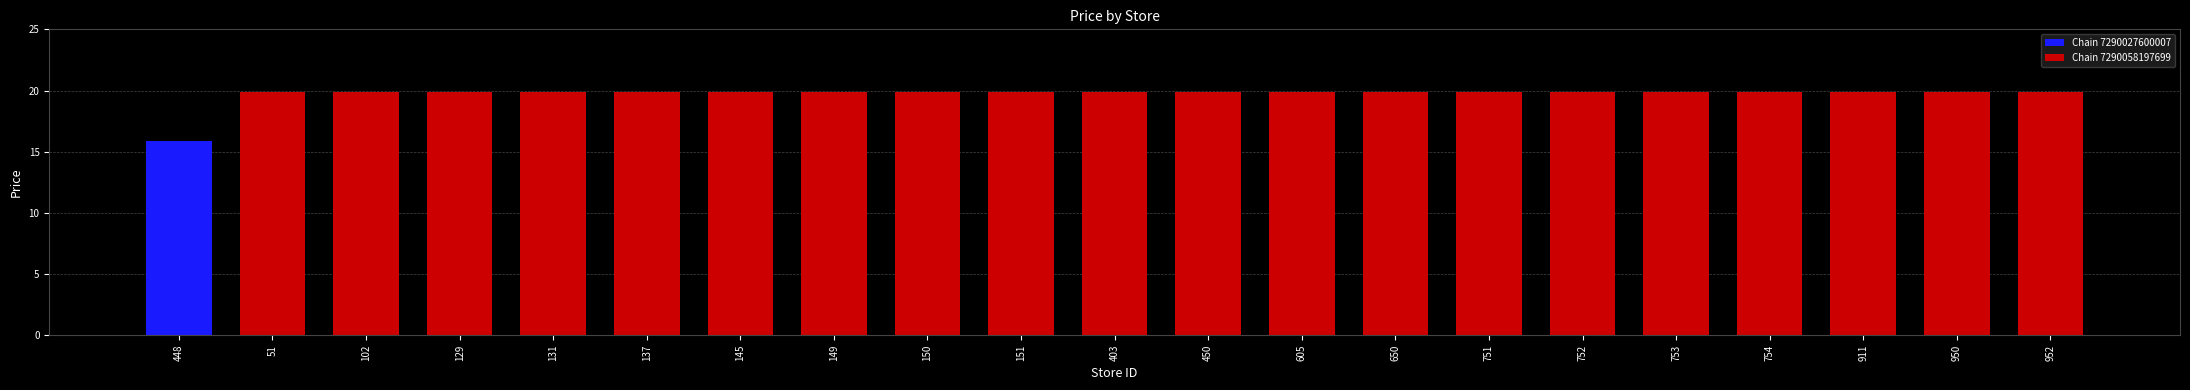

Reading right to left, what are all the values shown in this chart?

952=19.9	950=19.9	911=19.9	754=19.9	753=19.9	752=19.9	751=19.9	650=19.9	605=19.9	450=19.9	403=19.9	151=19.9	150=19.9	149=19.9	145=19.9	137=19.9	131=19.9	129=19.9	102=19.9	51=19.9	448=15.9